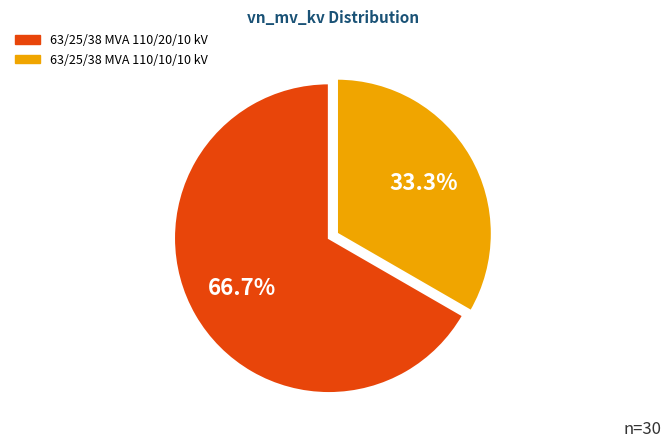

To the nearest percent, what percentage of the pie is 63/25/38 MVA 110/20/10 kV?

67%